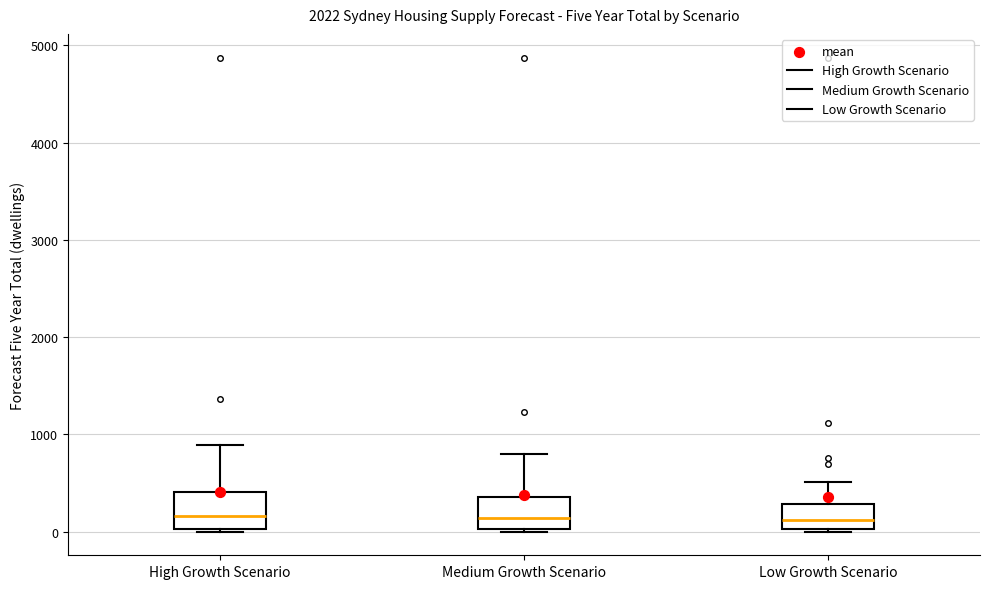

Reading left to right, read every box against the y-axis: the position of its median line, the range the box covers, and the ends of its whiskers. The values are not printed on the chart, so give them approximately, as read against the axis.

High Growth Scenario: median 200, box 0 to 400, whiskers 0 to 900
Medium Growth Scenario: median 100, box 0 to 400, whiskers 0 to 800
Low Growth Scenario: median 100, box 0 to 300, whiskers 0 to 500